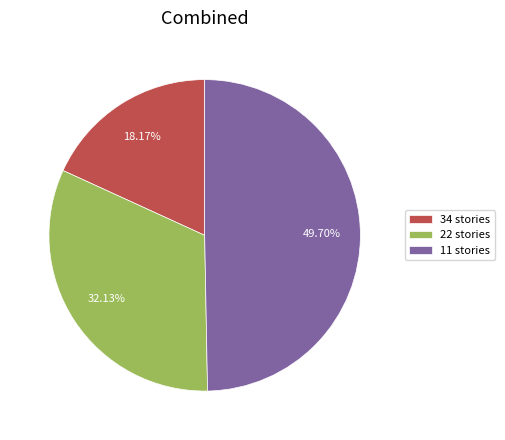

How much of the chart is everything except 22 stories?

67.9%